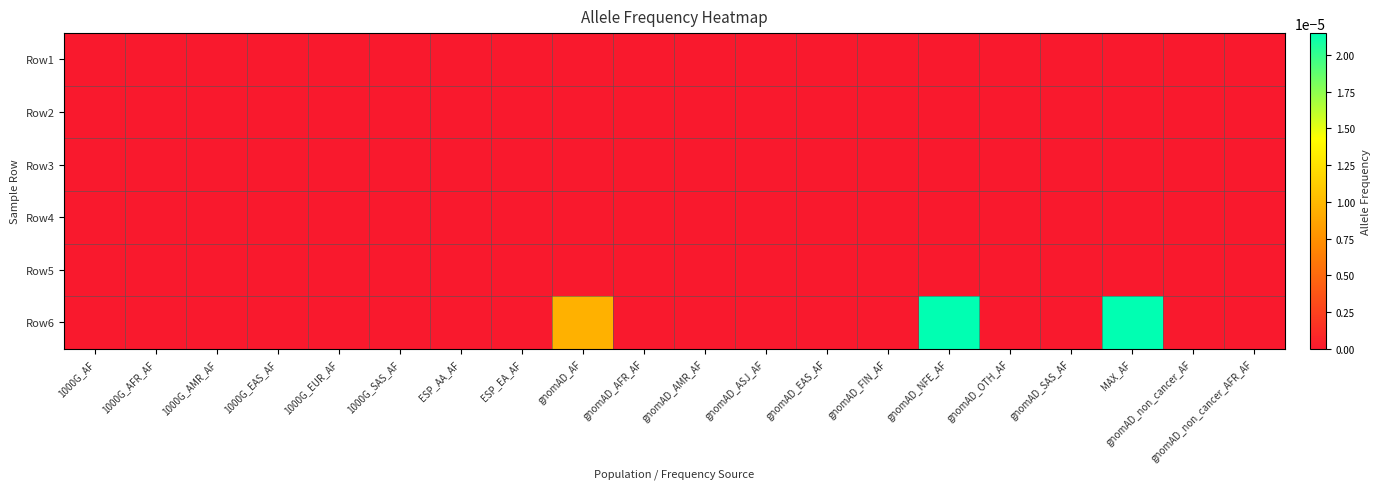

List the series in order of their peak value, lowest first.

Row1, Row2, Row3, Row4, Row5, Row6